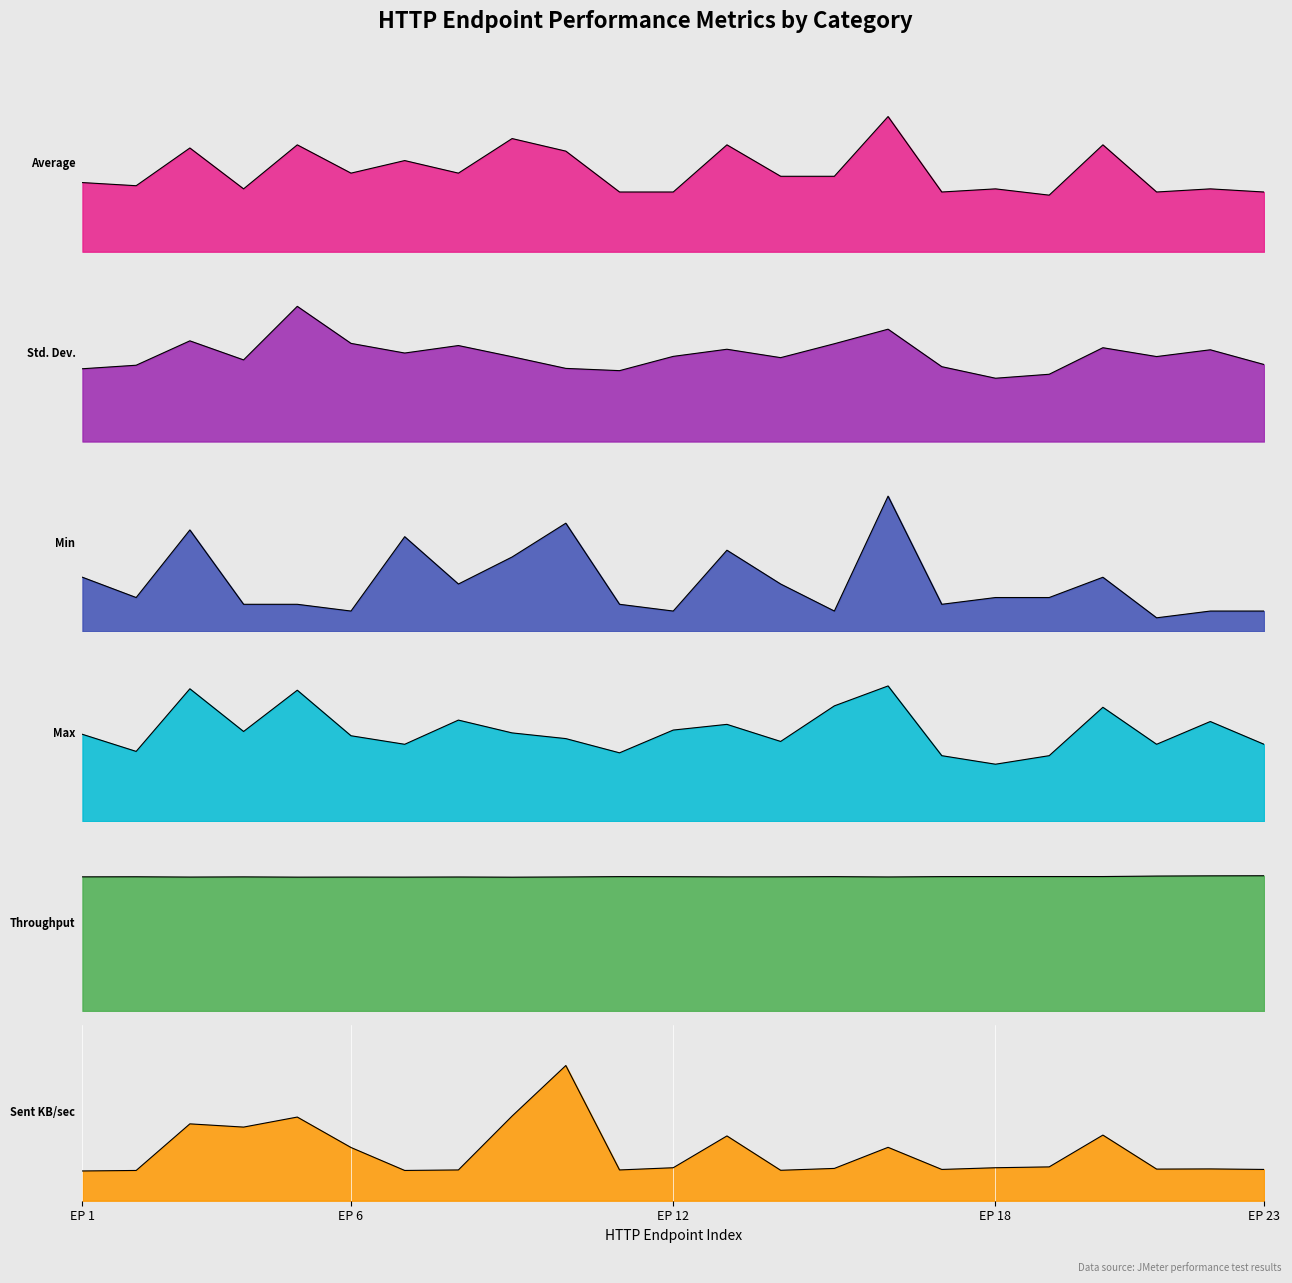

The value of Average at HTTP PUT Update User is 13.4. True or false?

False